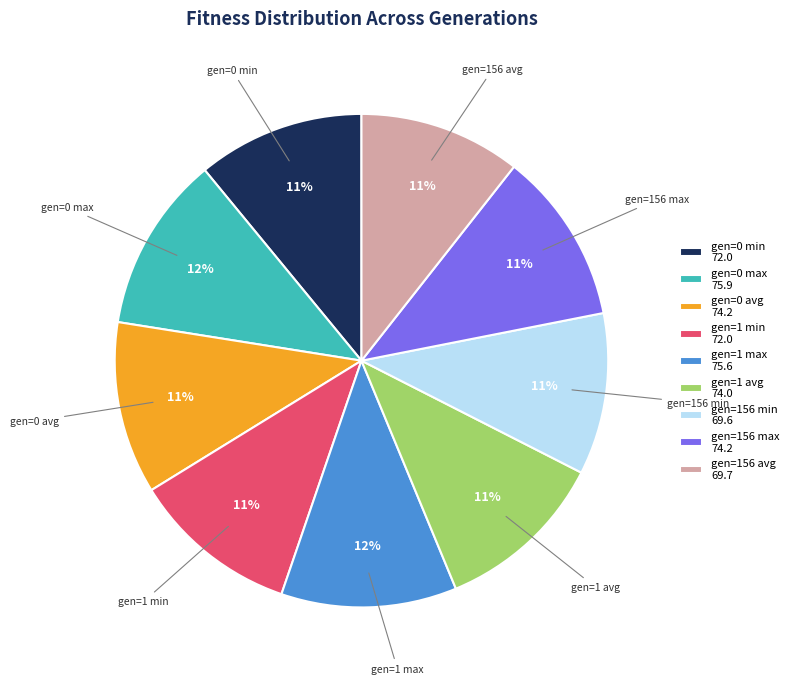

How many slices are in this pie chart?

9